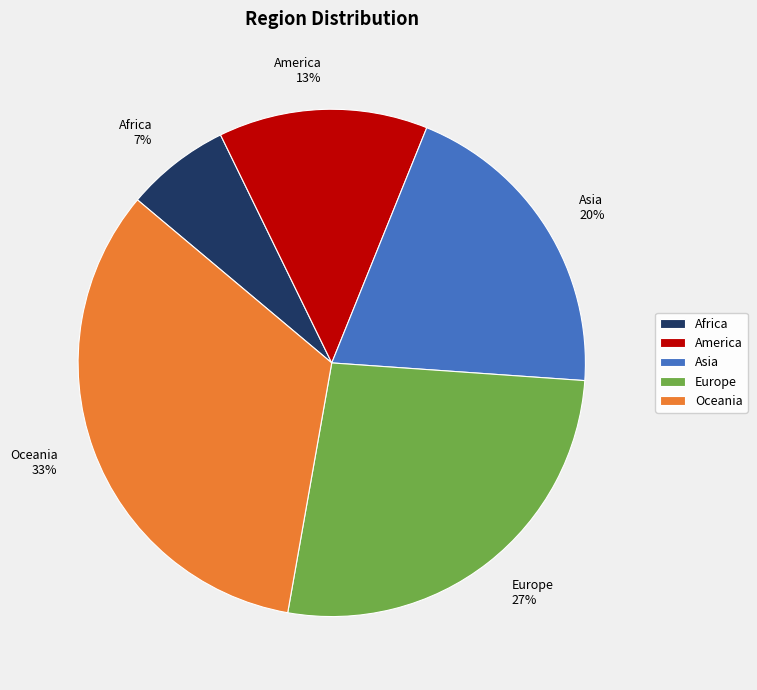

Count the number of slices in the pie.

5